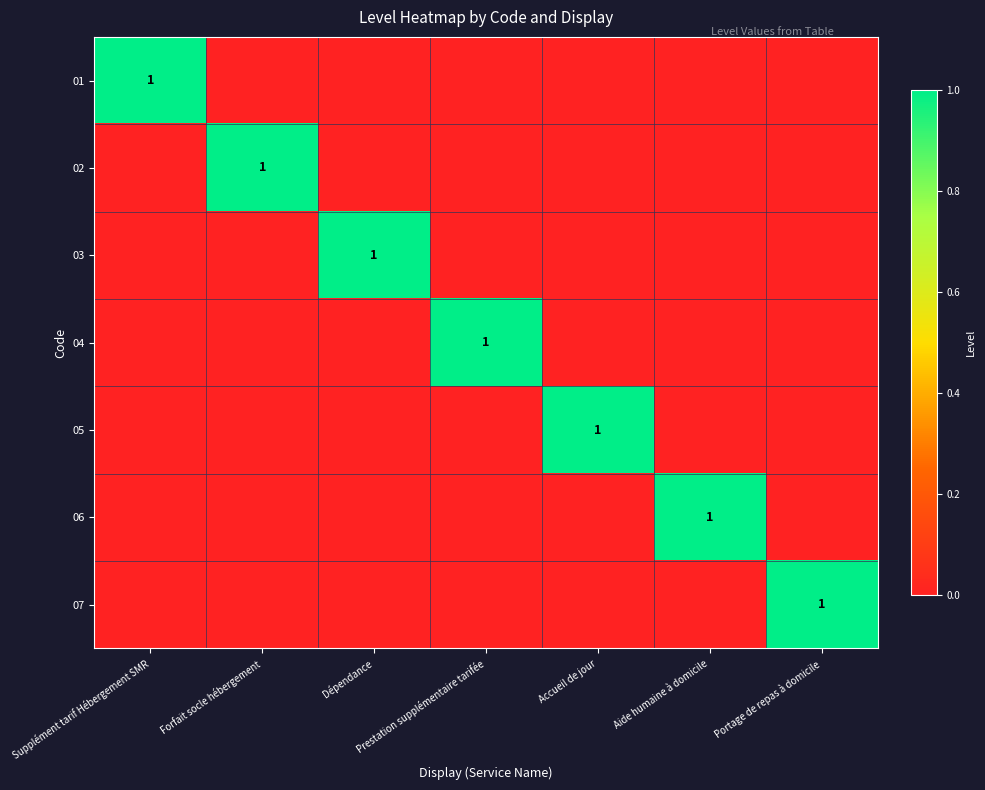

True or false: 05 has a value of 0 at Accueil de jour.

False